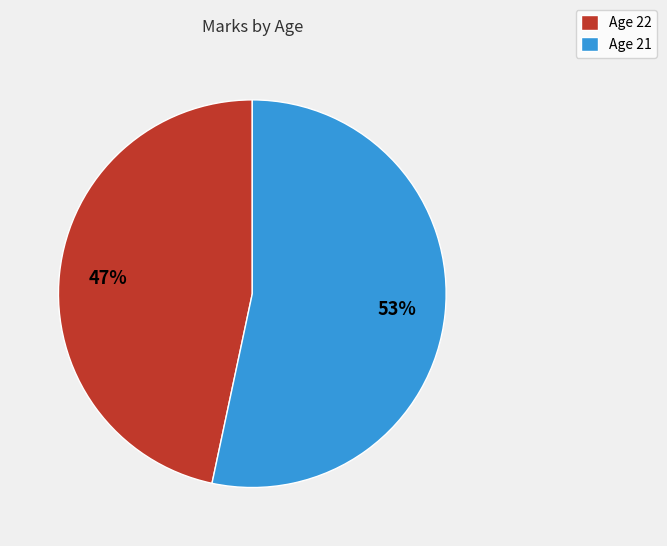

How many slices are in this pie chart?

2